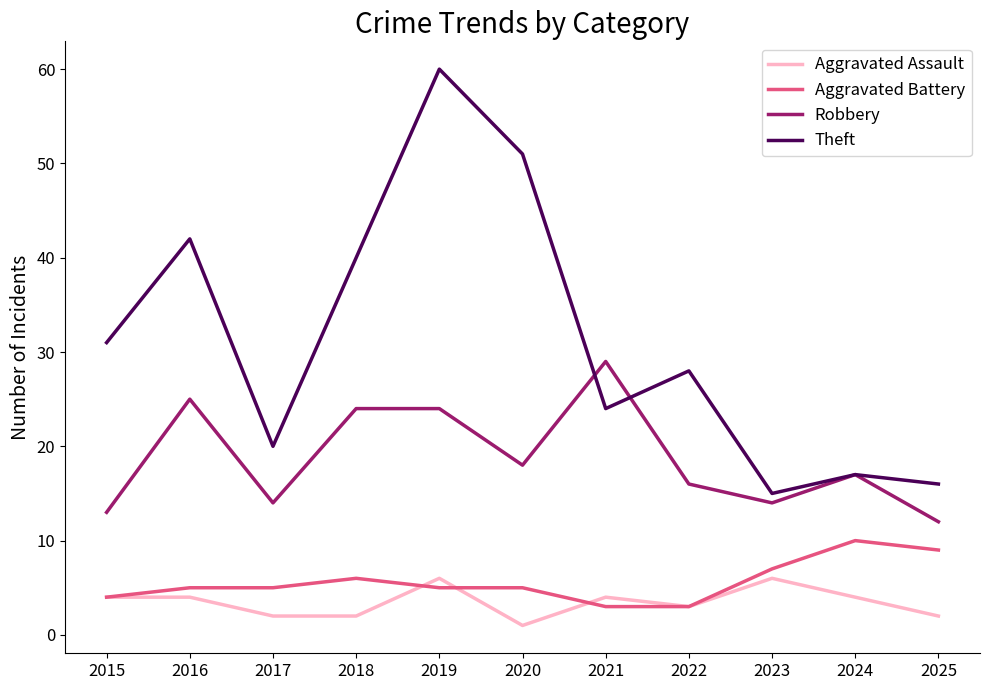

Where is Aggravated Assault nearest to the value 3?

2022